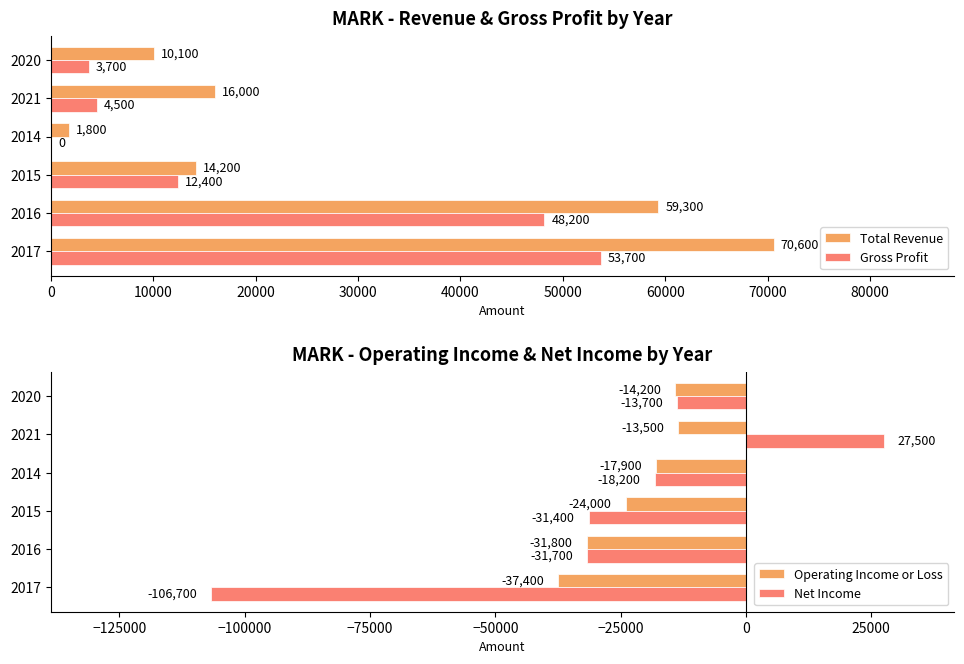

True or false: Operating Income or Loss has a value of -24000 at 20000.

True